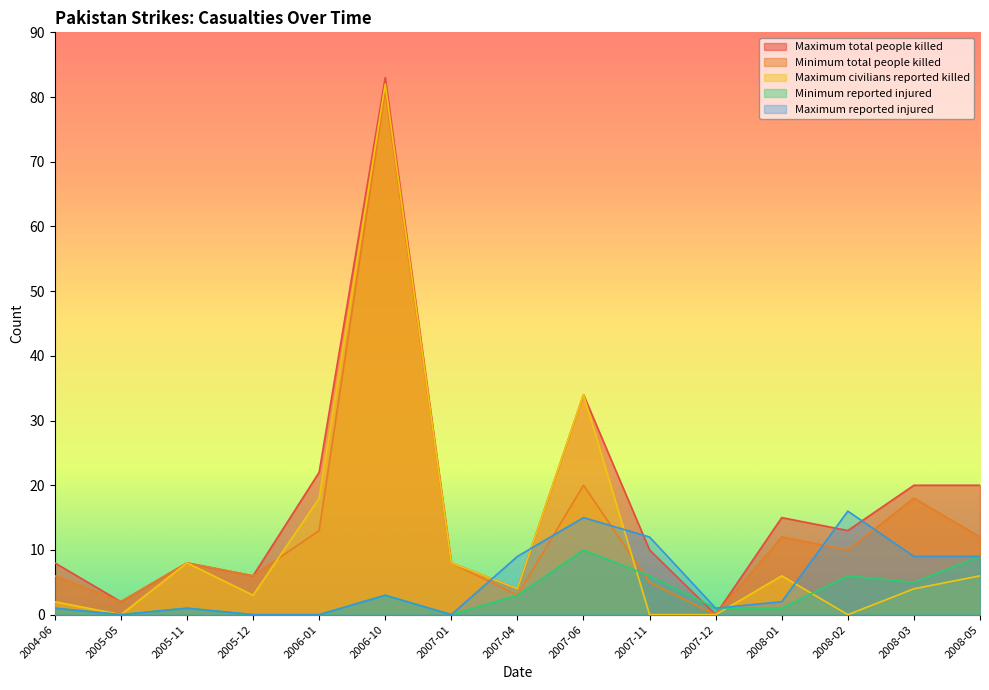

What is the label of the 13th point from the right?

2005-11